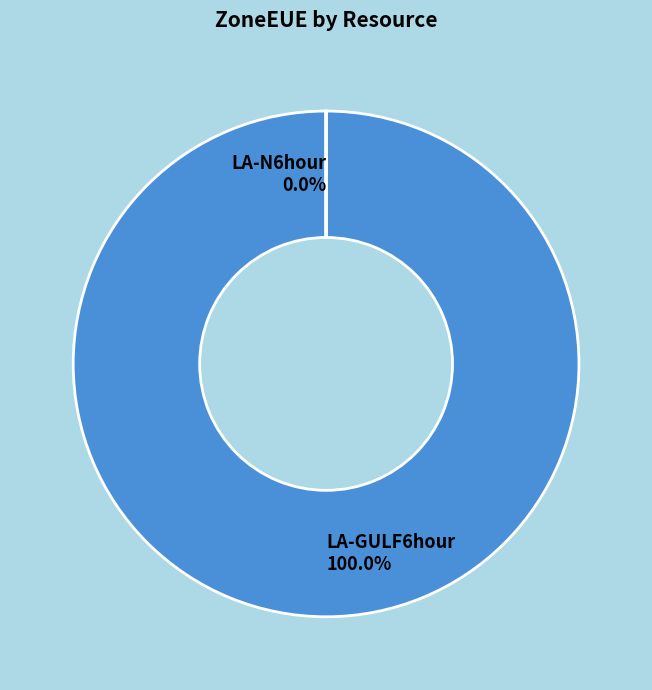

What is the total percentage of LA-N6hour and LA-GULF6hour?

100.0%